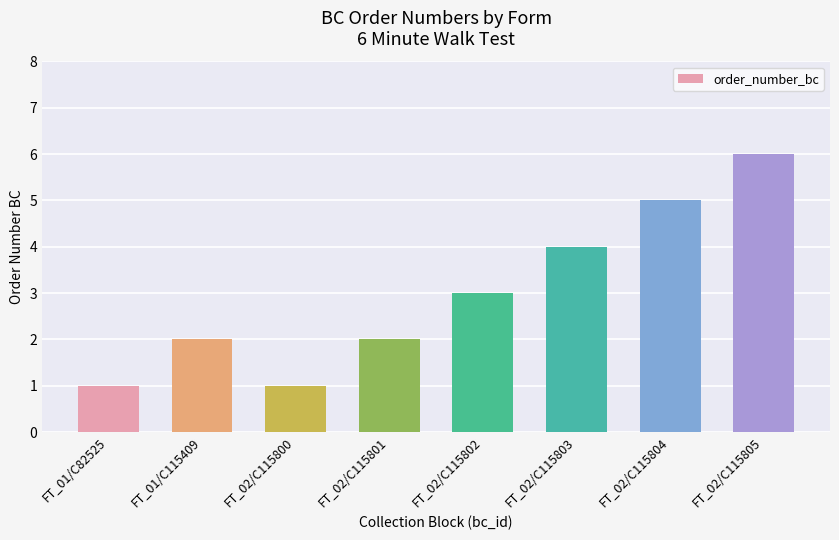

How many series are shown in this chart?

1